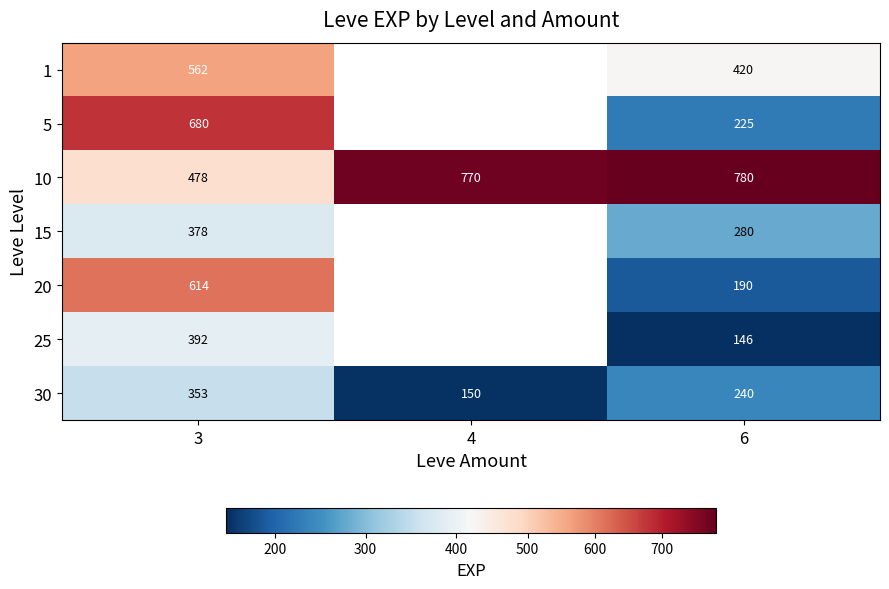

What is the difference between the maximum and second lowest values in the 10 series?

10